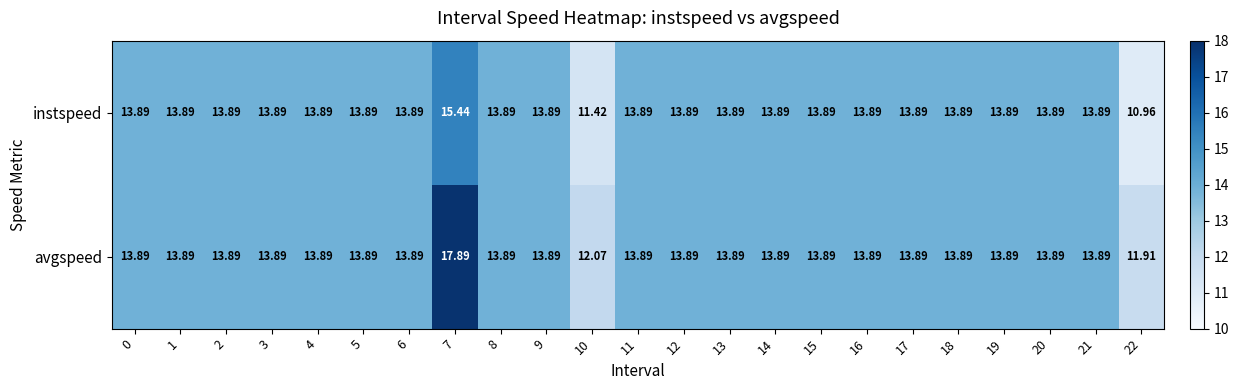

Rank the series by their average value, from highest to lowest.

avgspeed, instspeed